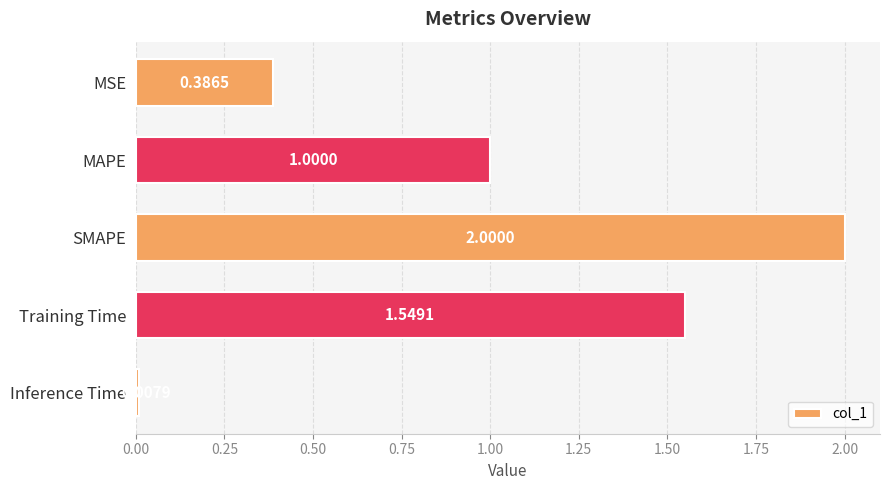

What is the label of the 1st bar from the top?

MSE